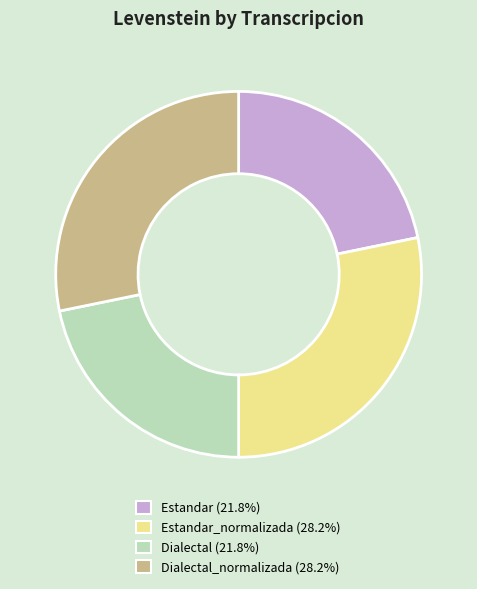

Does any single category account for the majority?

No